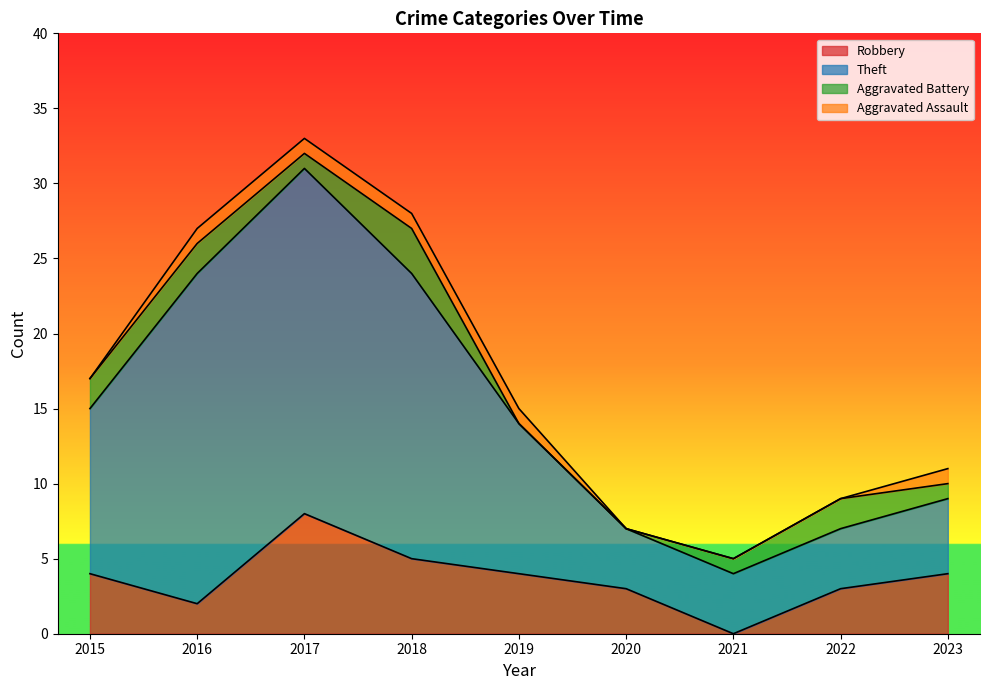

What is the sum of all Robbery values?

33